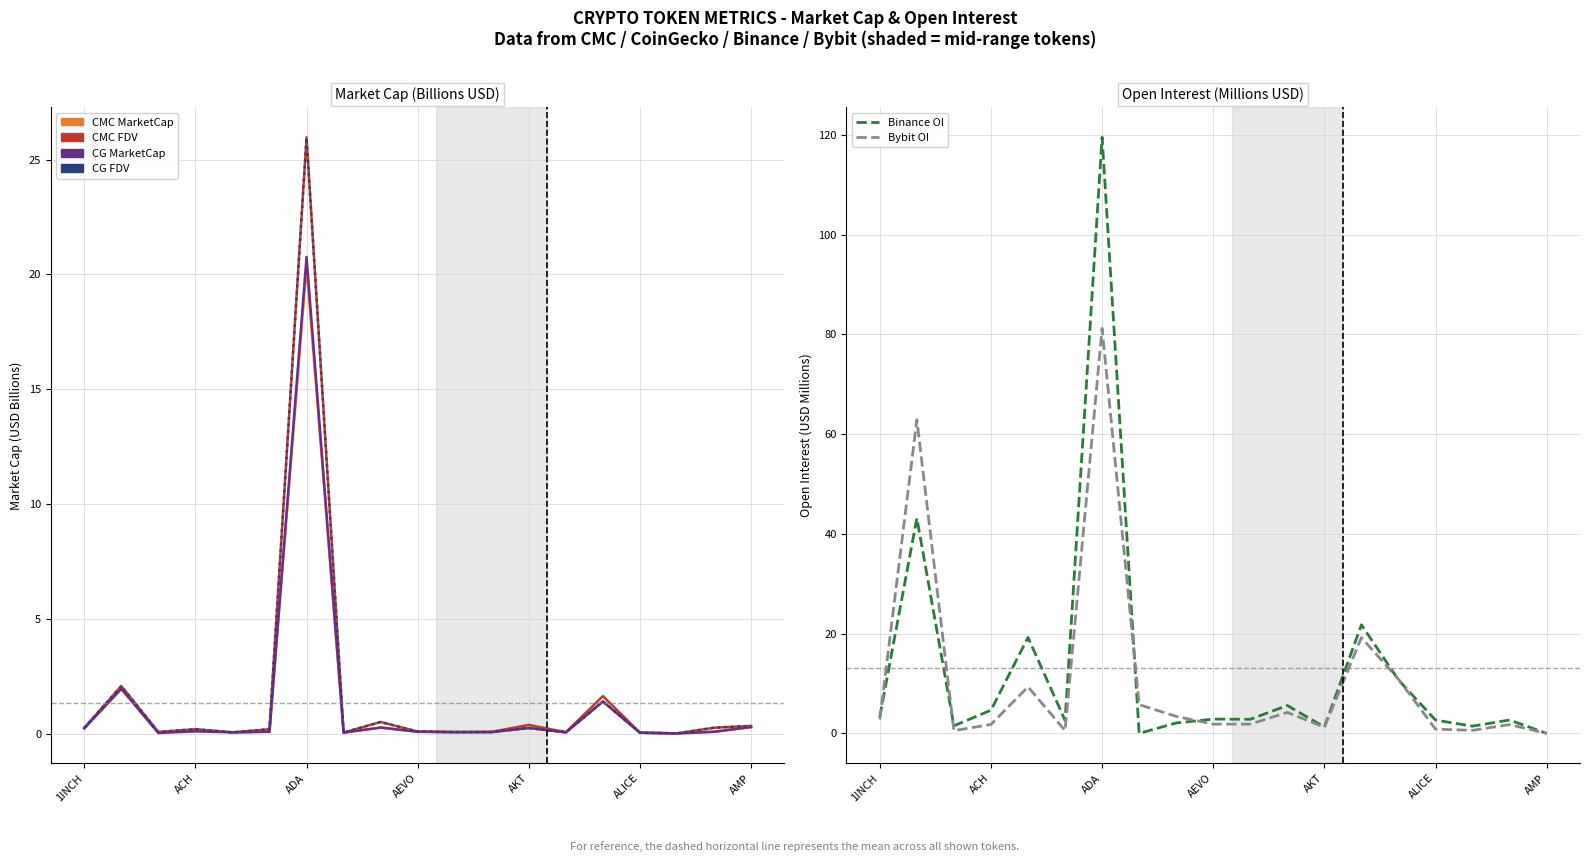

How many categories are shown in the chart?

19